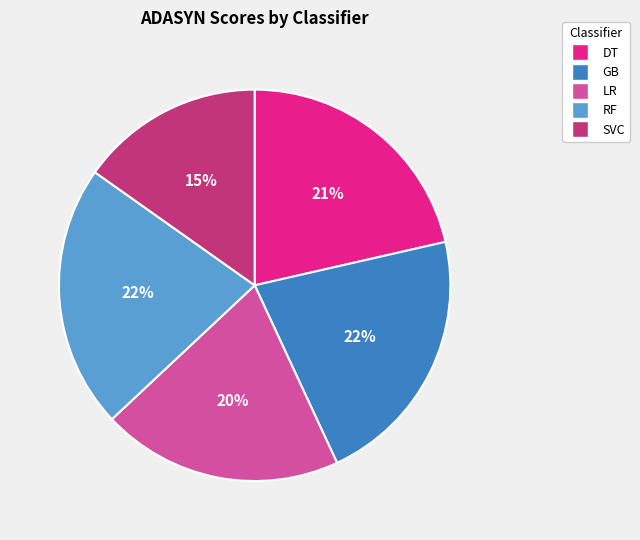

To the nearest percent, what is the difference between the largest and smallest slice percentages?

7%